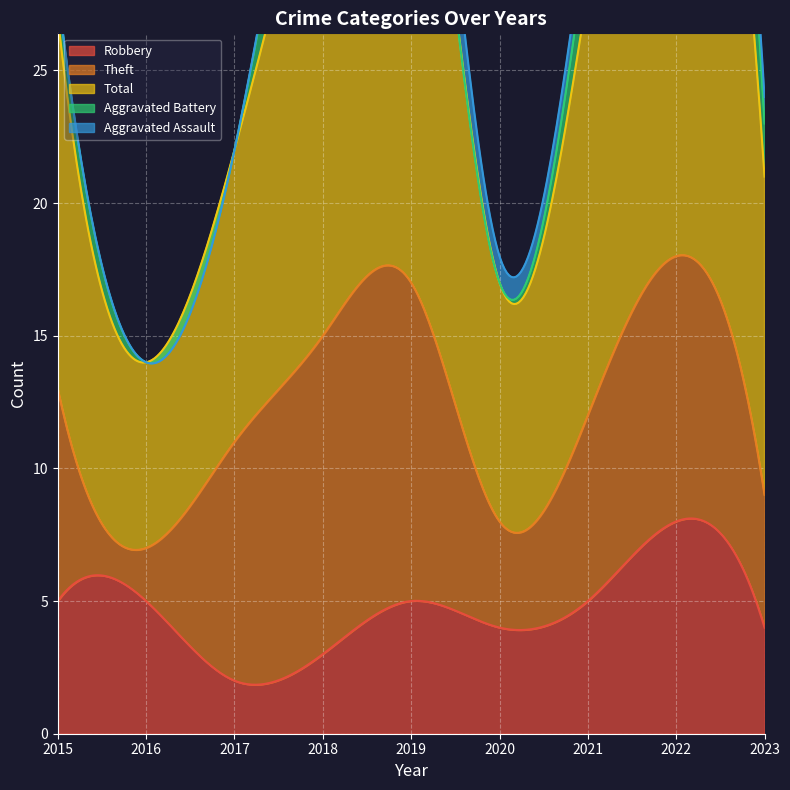

How many positive values does the Aggravated Battery series have?

6